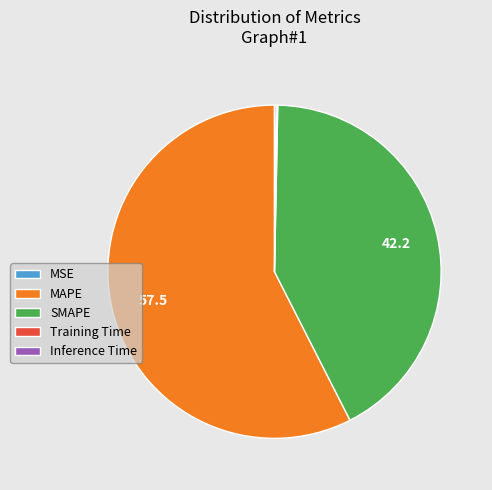

Does any single category account for the majority?

Yes